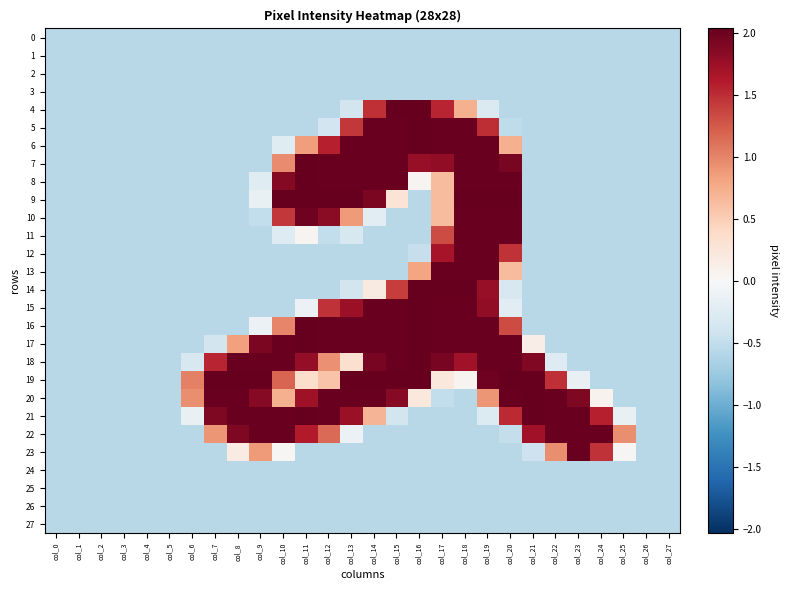

Reading left to right, transcribe all the data shown in this chart.

0: col_0=-0.6	col_1=-0.6	col_2=-0.6	col_3=-0.6	col_4=-0.6	col_5=-0.6	col_6=-0.6	col_7=-0.6	col_8=-0.6	col_9=-0.6	col_10=-0.6	col_11=-0.6	col_12=-0.6	col_13=-0.6	col_14=-0.6	col_15=-0.6	col_16=-0.6	col_17=-0.6	col_18=-0.6	col_19=-0.6	col_20=-0.6	col_21=-0.6	col_22=-0.6	col_23=-0.6	col_24=-0.6	col_25=-0.6	col_26=-0.6	col_27=-0.6
1: col_0=-0.6	col_1=-0.6	col_2=-0.6	col_3=-0.6	col_4=-0.6	col_5=-0.6	col_6=-0.6	col_7=-0.6	col_8=-0.6	col_9=-0.6	col_10=-0.6	col_11=-0.6	col_12=-0.6	col_13=-0.6	col_14=-0.6	col_15=-0.6	col_16=-0.6	col_17=-0.6	col_18=-0.6	col_19=-0.6	col_20=-0.6	col_21=-0.6	col_22=-0.6	col_23=-0.6	col_24=-0.6	col_25=-0.6	col_26=-0.6	col_27=-0.6
2: col_0=-0.6	col_1=-0.6	col_2=-0.6	col_3=-0.6	col_4=-0.6	col_5=-0.6	col_6=-0.6	col_7=-0.6	col_8=-0.6	col_9=-0.6	col_10=-0.6	col_11=-0.6	col_12=-0.6	col_13=-0.6	col_14=-0.6	col_15=-0.6	col_16=-0.6	col_17=-0.6	col_18=-0.6	col_19=-0.6	col_20=-0.6	col_21=-0.6	col_22=-0.6	col_23=-0.6	col_24=-0.6	col_25=-0.6	col_26=-0.6	col_27=-0.6
3: col_0=-0.6	col_1=-0.6	col_2=-0.6	col_3=-0.6	col_4=-0.6	col_5=-0.6	col_6=-0.6	col_7=-0.6	col_8=-0.6	col_9=-0.6	col_10=-0.6	col_11=-0.6	col_12=-0.6	col_13=-0.6	col_14=-0.6	col_15=-0.6	col_16=-0.6	col_17=-0.6	col_18=-0.6	col_19=-0.6	col_20=-0.6	col_21=-0.6	col_22=-0.6	col_23=-0.6	col_24=-0.6	col_25=-0.6	col_26=-0.6	col_27=-0.6
4: col_0=-0.6	col_1=-0.6	col_2=-0.6	col_3=-0.6	col_4=-0.6	col_5=-0.6	col_6=-0.6	col_7=-0.6	col_8=-0.6	col_9=-0.6	col_10=-0.6	col_11=-0.6	col_12=-0.6	col_13=-0.4	col_14=1.5	col_15=2.0	col_16=2.0	col_17=1.6	col_18=0.7	col_19=-0.3	col_20=-0.6	col_21=-0.6	col_22=-0.6	col_23=-0.6	col_24=-0.6	col_25=-0.6	col_26=-0.6	col_27=-0.6
5: col_0=-0.6	col_1=-0.6	col_2=-0.6	col_3=-0.6	col_4=-0.6	col_5=-0.6	col_6=-0.6	col_7=-0.6	col_8=-0.6	col_9=-0.6	col_10=-0.6	col_11=-0.6	col_12=-0.4	col_13=1.4	col_14=2.0	col_15=2.0	col_16=2.0	col_17=2.0	col_18=2.0	col_19=1.5	col_20=-0.5	col_21=-0.6	col_22=-0.6	col_23=-0.6	col_24=-0.6	col_25=-0.6	col_26=-0.6	col_27=-0.6
6: col_0=-0.6	col_1=-0.6	col_2=-0.6	col_3=-0.6	col_4=-0.6	col_5=-0.6	col_6=-0.6	col_7=-0.6	col_8=-0.6	col_9=-0.6	col_10=-0.2	col_11=0.8	col_12=1.6	col_13=2.0	col_14=2.0	col_15=2.0	col_16=2.0	col_17=2.0	col_18=2.0	col_19=2.0	col_20=0.7	col_21=-0.6	col_22=-0.6	col_23=-0.6	col_24=-0.6	col_25=-0.6	col_26=-0.6	col_27=-0.6
7: col_0=-0.6	col_1=-0.6	col_2=-0.6	col_3=-0.6	col_4=-0.6	col_5=-0.6	col_6=-0.6	col_7=-0.6	col_8=-0.6	col_9=-0.6	col_10=1.0	col_11=2.0	col_12=2.0	col_13=2.0	col_14=2.0	col_15=2.0	col_16=1.8	col_17=1.8	col_18=2.0	col_19=2.0	col_20=1.9	col_21=-0.6	col_22=-0.6	col_23=-0.6	col_24=-0.6	col_25=-0.6	col_26=-0.6	col_27=-0.6
8: col_0=-0.6	col_1=-0.6	col_2=-0.6	col_3=-0.6	col_4=-0.6	col_5=-0.6	col_6=-0.6	col_7=-0.6	col_8=-0.6	col_9=-0.2	col_10=1.9	col_11=2.0	col_12=2.0	col_13=2.0	col_14=2.0	col_15=2.0	col_16=0.0	col_17=0.6	col_18=2.0	col_19=2.0	col_20=2.0	col_21=-0.6	col_22=-0.6	col_23=-0.6	col_24=-0.6	col_25=-0.6	col_26=-0.6	col_27=-0.6
9: col_0=-0.6	col_1=-0.6	col_2=-0.6	col_3=-0.6	col_4=-0.6	col_5=-0.6	col_6=-0.6	col_7=-0.6	col_8=-0.6	col_9=-0.2	col_10=2.0	col_11=2.0	col_12=2.0	col_13=2.0	col_14=1.9	col_15=0.3	col_16=-0.6	col_17=0.6	col_18=2.0	col_19=2.0	col_20=2.0	col_21=-0.6	col_22=-0.6	col_23=-0.6	col_24=-0.6	col_25=-0.6	col_26=-0.6	col_27=-0.6
10: col_0=-0.6	col_1=-0.6	col_2=-0.6	col_3=-0.6	col_4=-0.6	col_5=-0.6	col_6=-0.6	col_7=-0.6	col_8=-0.6	col_9=-0.5	col_10=1.4	col_11=2.0	col_12=1.8	col_13=0.9	col_14=-0.2	col_15=-0.6	col_16=-0.6	col_17=0.6	col_18=2.0	col_19=2.0	col_20=2.0	col_21=-0.6	col_22=-0.6	col_23=-0.6	col_24=-0.6	col_25=-0.6	col_26=-0.6	col_27=-0.6
11: col_0=-0.6	col_1=-0.6	col_2=-0.6	col_3=-0.6	col_4=-0.6	col_5=-0.6	col_6=-0.6	col_7=-0.6	col_8=-0.6	col_9=-0.6	col_10=-0.3	col_11=0.0	col_12=-0.5	col_13=-0.3	col_14=-0.6	col_15=-0.6	col_16=-0.6	col_17=1.3	col_18=2.0	col_19=2.0	col_20=2.0	col_21=-0.6	col_22=-0.6	col_23=-0.6	col_24=-0.6	col_25=-0.6	col_26=-0.6	col_27=-0.6
12: col_0=-0.6	col_1=-0.6	col_2=-0.6	col_3=-0.6	col_4=-0.6	col_5=-0.6	col_6=-0.6	col_7=-0.6	col_8=-0.6	col_9=-0.6	col_10=-0.6	col_11=-0.6	col_12=-0.6	col_13=-0.6	col_14=-0.6	col_15=-0.6	col_16=-0.5	col_17=1.7	col_18=2.0	col_19=2.0	col_20=1.5	col_21=-0.6	col_22=-0.6	col_23=-0.6	col_24=-0.6	col_25=-0.6	col_26=-0.6	col_27=-0.6
13: col_0=-0.6	col_1=-0.6	col_2=-0.6	col_3=-0.6	col_4=-0.6	col_5=-0.6	col_6=-0.6	col_7=-0.6	col_8=-0.6	col_9=-0.6	col_10=-0.6	col_11=-0.6	col_12=-0.6	col_13=-0.6	col_14=-0.6	col_15=-0.6	col_16=0.8	col_17=2.0	col_18=2.0	col_19=2.0	col_20=0.6	col_21=-0.6	col_22=-0.6	col_23=-0.6	col_24=-0.6	col_25=-0.6	col_26=-0.6	col_27=-0.6
14: col_0=-0.6	col_1=-0.6	col_2=-0.6	col_3=-0.6	col_4=-0.6	col_5=-0.6	col_6=-0.6	col_7=-0.6	col_8=-0.6	col_9=-0.6	col_10=-0.6	col_11=-0.6	col_12=-0.6	col_13=-0.4	col_14=0.2	col_15=1.4	col_16=2.0	col_17=2.0	col_18=2.0	col_19=1.8	col_20=-0.3	col_21=-0.6	col_22=-0.6	col_23=-0.6	col_24=-0.6	col_25=-0.6	col_26=-0.6	col_27=-0.6
15: col_0=-0.6	col_1=-0.6	col_2=-0.6	col_3=-0.6	col_4=-0.6	col_5=-0.6	col_6=-0.6	col_7=-0.6	col_8=-0.6	col_9=-0.6	col_10=-0.6	col_11=-0.1	col_12=1.5	col_13=1.7	col_14=2.0	col_15=2.0	col_16=2.0	col_17=2.0	col_18=2.0	col_19=1.8	col_20=-0.2	col_21=-0.6	col_22=-0.6	col_23=-0.6	col_24=-0.6	col_25=-0.6	col_26=-0.6	col_27=-0.6
16: col_0=-0.6	col_1=-0.6	col_2=-0.6	col_3=-0.6	col_4=-0.6	col_5=-0.6	col_6=-0.6	col_7=-0.6	col_8=-0.6	col_9=-0.1	col_10=1.0	col_11=2.0	col_12=2.0	col_13=2.0	col_14=2.0	col_15=2.0	col_16=2.0	col_17=2.0	col_18=2.0	col_19=2.0	col_20=1.3	col_21=-0.6	col_22=-0.6	col_23=-0.6	col_24=-0.6	col_25=-0.6	col_26=-0.6	col_27=-0.6
17: col_0=-0.6	col_1=-0.6	col_2=-0.6	col_3=-0.6	col_4=-0.6	col_5=-0.6	col_6=-0.6	col_7=-0.4	col_8=0.8	col_9=1.9	col_10=2.0	col_11=2.0	col_12=2.0	col_13=2.0	col_14=2.0	col_15=2.0	col_16=2.0	col_17=2.0	col_18=2.0	col_19=2.0	col_20=2.0	col_21=0.1	col_22=-0.6	col_23=-0.6	col_24=-0.6	col_25=-0.6	col_26=-0.6	col_27=-0.6
18: col_0=-0.6	col_1=-0.6	col_2=-0.6	col_3=-0.6	col_4=-0.6	col_5=-0.6	col_6=-0.3	col_7=1.5	col_8=2.0	col_9=2.0	col_10=2.0	col_11=1.8	col_12=0.9	col_13=0.3	col_14=1.9	col_15=2.0	col_16=2.0	col_17=1.9	col_18=1.7	col_19=2.0	col_20=2.0	col_21=1.9	col_22=-0.3	col_23=-0.6	col_24=-0.6	col_25=-0.6	col_26=-0.6	col_27=-0.6
19: col_0=-0.6	col_1=-0.6	col_2=-0.6	col_3=-0.6	col_4=-0.6	col_5=-0.6	col_6=1.0	col_7=2.0	col_8=2.0	col_9=2.0	col_10=1.2	col_11=0.4	col_12=0.6	col_13=2.0	col_14=2.0	col_15=2.0	col_16=2.0	col_17=0.2	col_18=0.1	col_19=2.0	col_20=2.0	col_21=2.0	col_22=1.5	col_23=-0.1	col_24=-0.6	col_25=-0.6	col_26=-0.6	col_27=-0.6
20: col_0=-0.6	col_1=-0.6	col_2=-0.6	col_3=-0.6	col_4=-0.6	col_5=-0.6	col_6=0.9	col_7=2.0	col_8=2.0	col_9=1.8	col_10=0.7	col_11=1.7	col_12=2.0	col_13=2.0	col_14=2.0	col_15=1.8	col_16=0.2	col_17=-0.5	col_18=-0.6	col_19=0.9	col_20=2.0	col_21=2.0	col_22=2.0	col_23=1.9	col_24=0.1	col_25=-0.6	col_26=-0.6	col_27=-0.6
21: col_0=-0.6	col_1=-0.6	col_2=-0.6	col_3=-0.6	col_4=-0.6	col_5=-0.6	col_6=-0.1	col_7=1.9	col_8=2.0	col_9=2.0	col_10=2.0	col_11=2.0	col_12=2.0	col_13=1.8	col_14=0.7	col_15=-0.4	col_16=-0.6	col_17=-0.6	col_18=-0.6	col_19=-0.3	col_20=1.5	col_21=2.0	col_22=2.0	col_23=2.0	col_24=1.6	col_25=-0.1	col_26=-0.6	col_27=-0.6
22: col_0=-0.6	col_1=-0.6	col_2=-0.6	col_3=-0.6	col_4=-0.6	col_5=-0.6	col_6=-0.6	col_7=0.9	col_8=1.9	col_9=2.0	col_10=2.0	col_11=1.6	col_12=1.1	col_13=-0.1	col_14=-0.6	col_15=-0.6	col_16=-0.6	col_17=-0.6	col_18=-0.6	col_19=-0.6	col_20=-0.5	col_21=1.7	col_22=2.0	col_23=2.0	col_24=2.0	col_25=0.9	col_26=-0.6	col_27=-0.6
23: col_0=-0.6	col_1=-0.6	col_2=-0.6	col_3=-0.6	col_4=-0.6	col_5=-0.6	col_6=-0.6	col_7=-0.6	col_8=0.2	col_9=0.9	col_10=0.0	col_11=-0.6	col_12=-0.6	col_13=-0.6	col_14=-0.6	col_15=-0.6	col_16=-0.6	col_17=-0.6	col_18=-0.6	col_19=-0.6	col_20=-0.6	col_21=-0.4	col_22=0.9	col_23=2.0	col_24=1.5	col_25=0.0	col_26=-0.6	col_27=-0.6
24: col_0=-0.6	col_1=-0.6	col_2=-0.6	col_3=-0.6	col_4=-0.6	col_5=-0.6	col_6=-0.6	col_7=-0.6	col_8=-0.6	col_9=-0.6	col_10=-0.6	col_11=-0.6	col_12=-0.6	col_13=-0.6	col_14=-0.6	col_15=-0.6	col_16=-0.6	col_17=-0.6	col_18=-0.6	col_19=-0.6	col_20=-0.6	col_21=-0.6	col_22=-0.6	col_23=-0.6	col_24=-0.6	col_25=-0.6	col_26=-0.6	col_27=-0.6
25: col_0=-0.6	col_1=-0.6	col_2=-0.6	col_3=-0.6	col_4=-0.6	col_5=-0.6	col_6=-0.6	col_7=-0.6	col_8=-0.6	col_9=-0.6	col_10=-0.6	col_11=-0.6	col_12=-0.6	col_13=-0.6	col_14=-0.6	col_15=-0.6	col_16=-0.6	col_17=-0.6	col_18=-0.6	col_19=-0.6	col_20=-0.6	col_21=-0.6	col_22=-0.6	col_23=-0.6	col_24=-0.6	col_25=-0.6	col_26=-0.6	col_27=-0.6
26: col_0=-0.6	col_1=-0.6	col_2=-0.6	col_3=-0.6	col_4=-0.6	col_5=-0.6	col_6=-0.6	col_7=-0.6	col_8=-0.6	col_9=-0.6	col_10=-0.6	col_11=-0.6	col_12=-0.6	col_13=-0.6	col_14=-0.6	col_15=-0.6	col_16=-0.6	col_17=-0.6	col_18=-0.6	col_19=-0.6	col_20=-0.6	col_21=-0.6	col_22=-0.6	col_23=-0.6	col_24=-0.6	col_25=-0.6	col_26=-0.6	col_27=-0.6
27: col_0=-0.6	col_1=-0.6	col_2=-0.6	col_3=-0.6	col_4=-0.6	col_5=-0.6	col_6=-0.6	col_7=-0.6	col_8=-0.6	col_9=-0.6	col_10=-0.6	col_11=-0.6	col_12=-0.6	col_13=-0.6	col_14=-0.6	col_15=-0.6	col_16=-0.6	col_17=-0.6	col_18=-0.6	col_19=-0.6	col_20=-0.6	col_21=-0.6	col_22=-0.6	col_23=-0.6	col_24=-0.6	col_25=-0.6	col_26=-0.6	col_27=-0.6